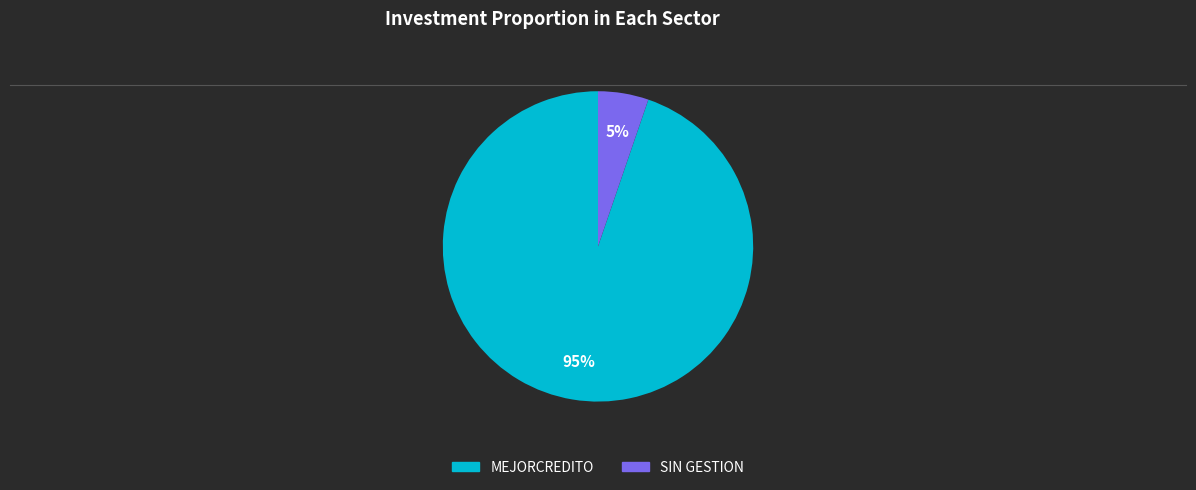

True or false: MEJORCREDITO accounts for 84% of the total.

False